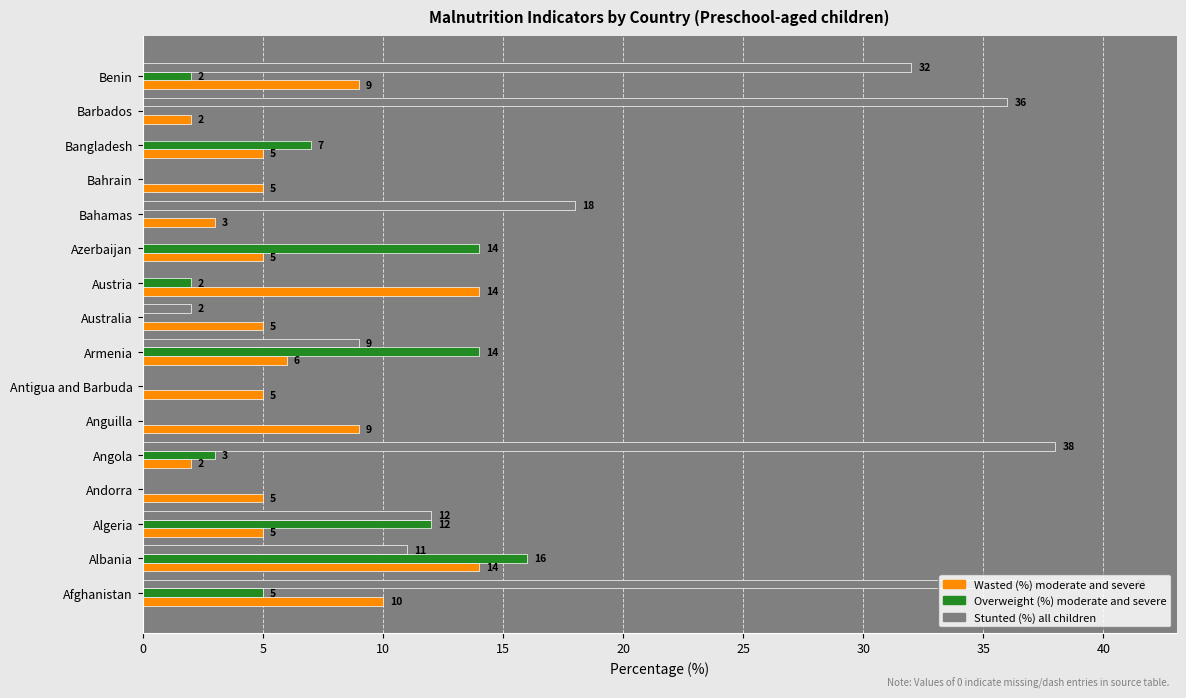

At which label is Overweight (%) moderate and severe closest to 8?

Bangladesh